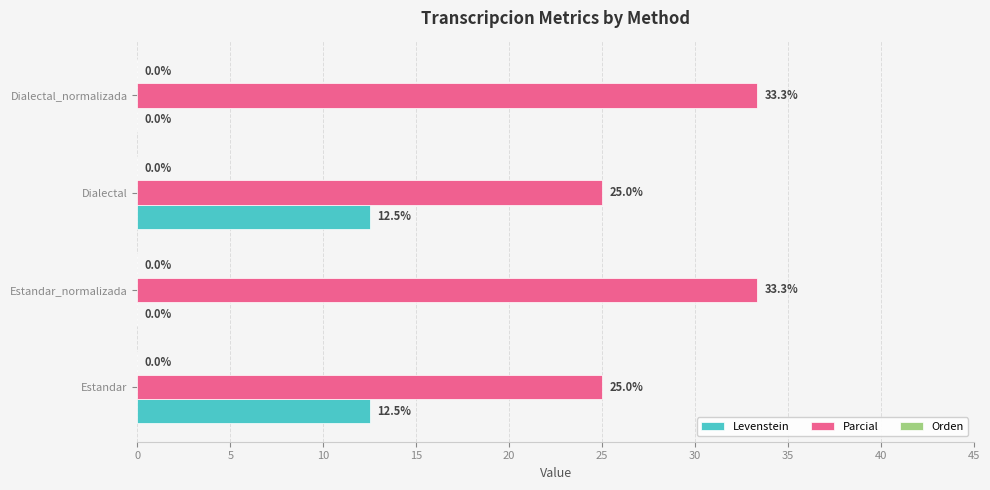

Is the value of Parcial at Estandar_normalizada greater than the value of Levenstein at Estandar?

Yes